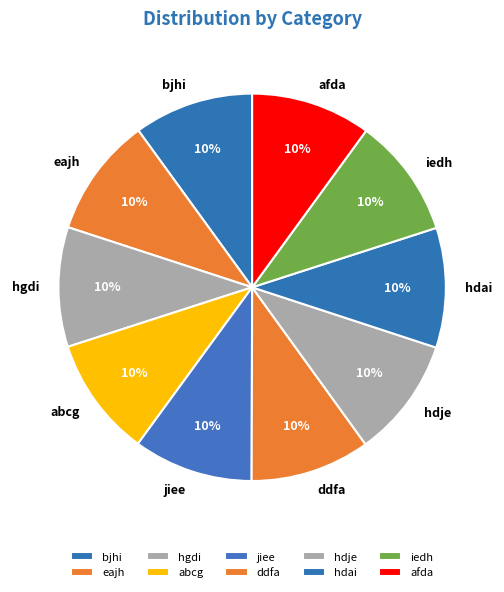

True or false: abcg accounts for 16% of the total.

False